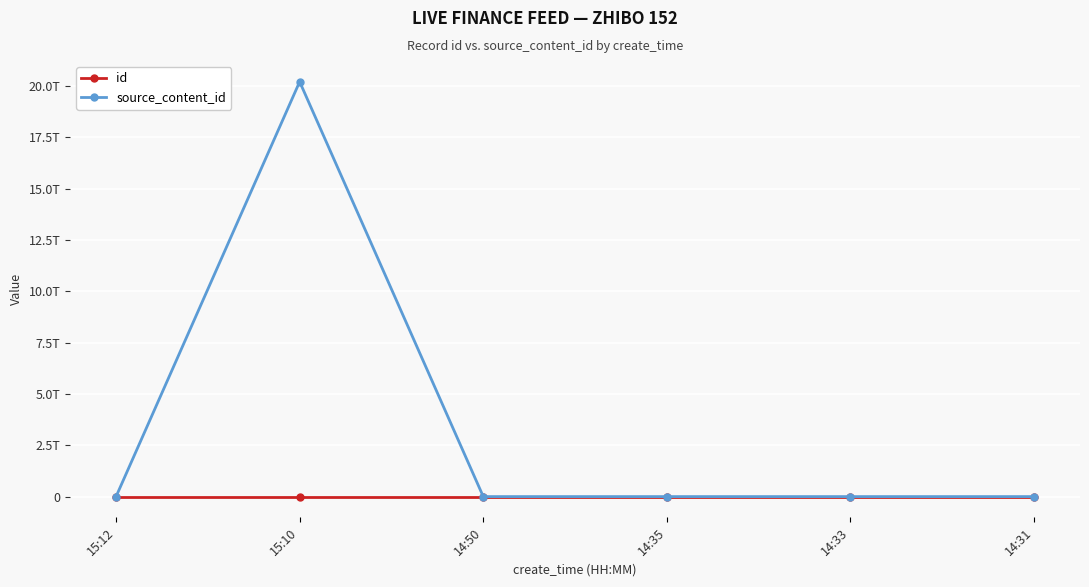

Does the chart have visible grid lines?

Yes